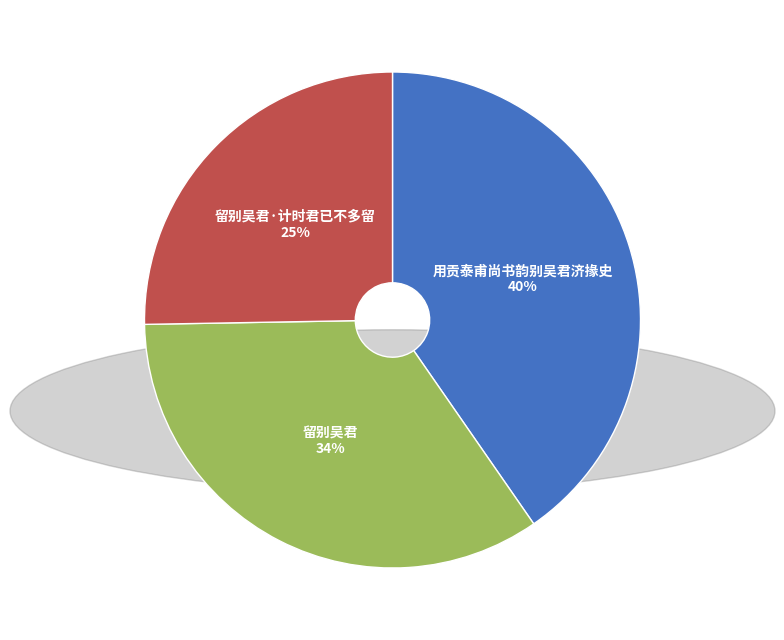

How many slices are in this pie chart?

3